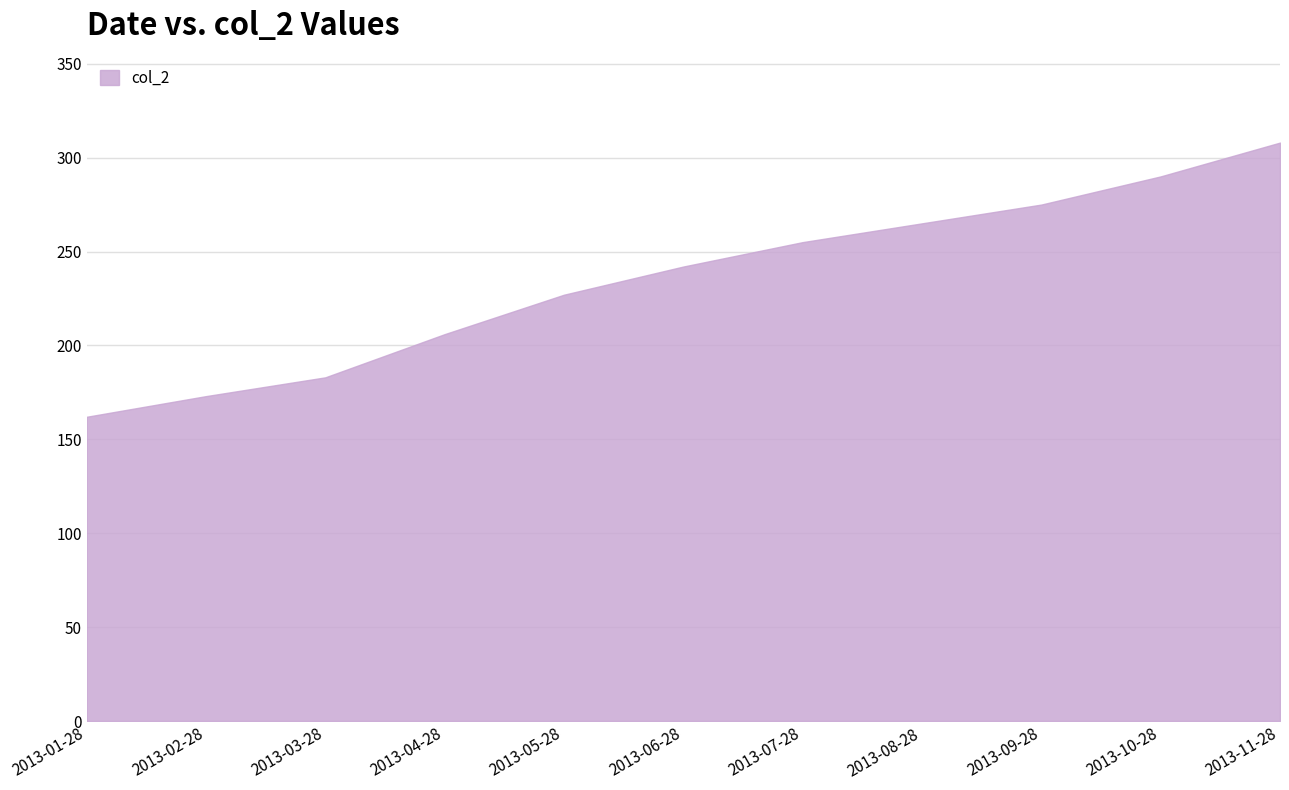

True or false: the data shows 37 at 2013-01-28.

False